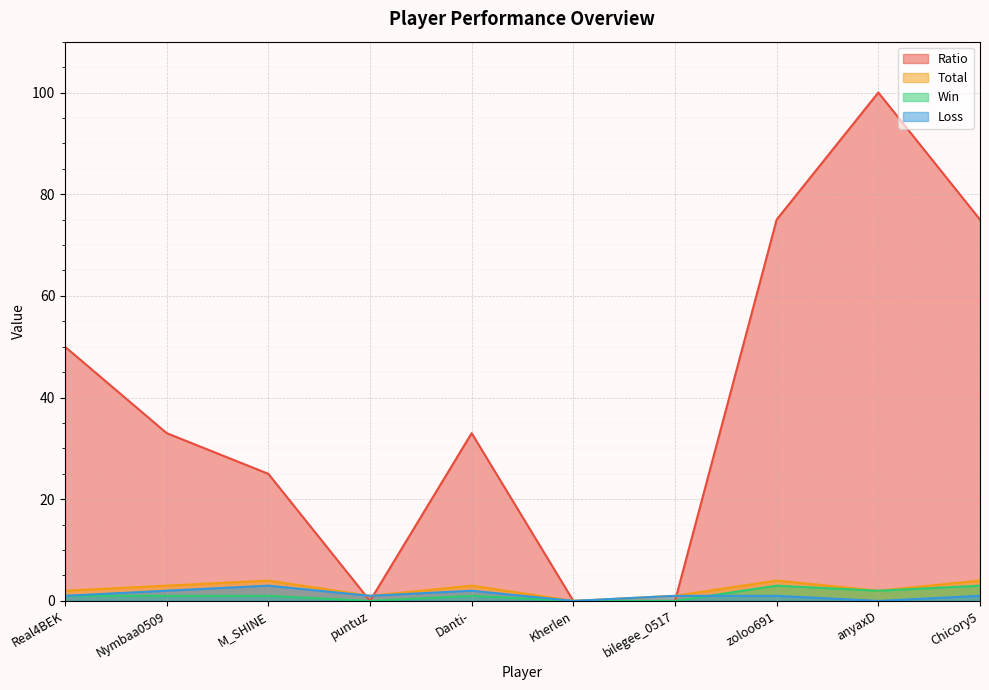

Does the chart display data point markers on the line(s)?

No